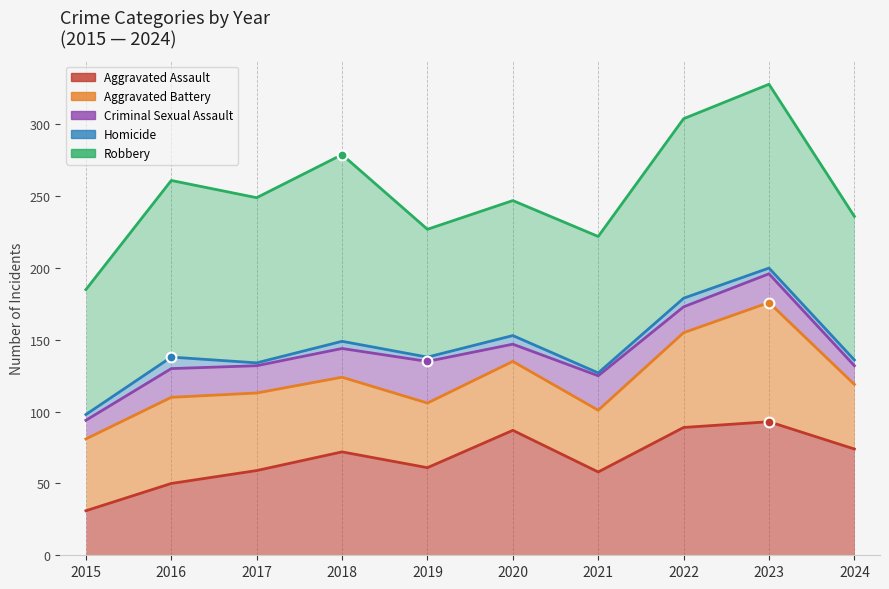

Which series contains the highest Y value?

Robbery